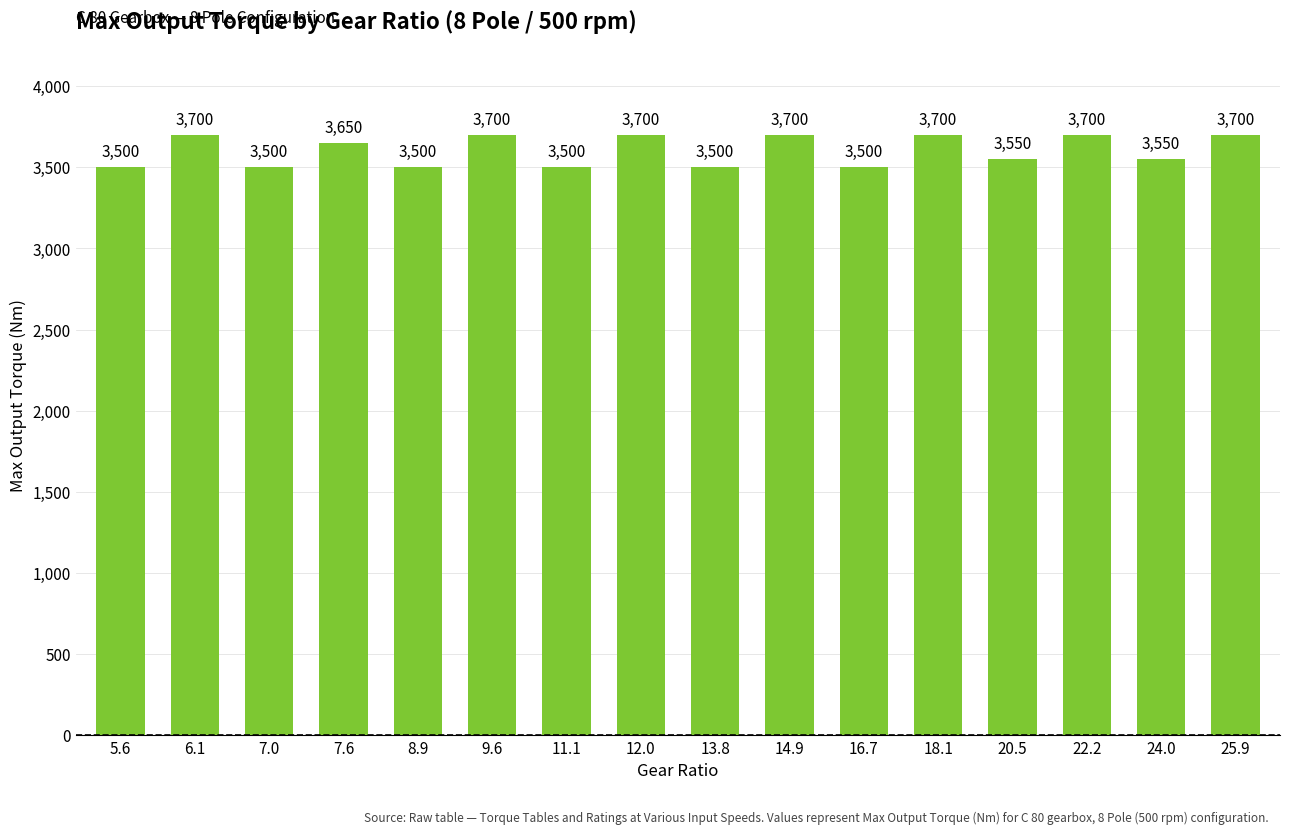

Are the bars grouped side by side (vs. stacked)?

No